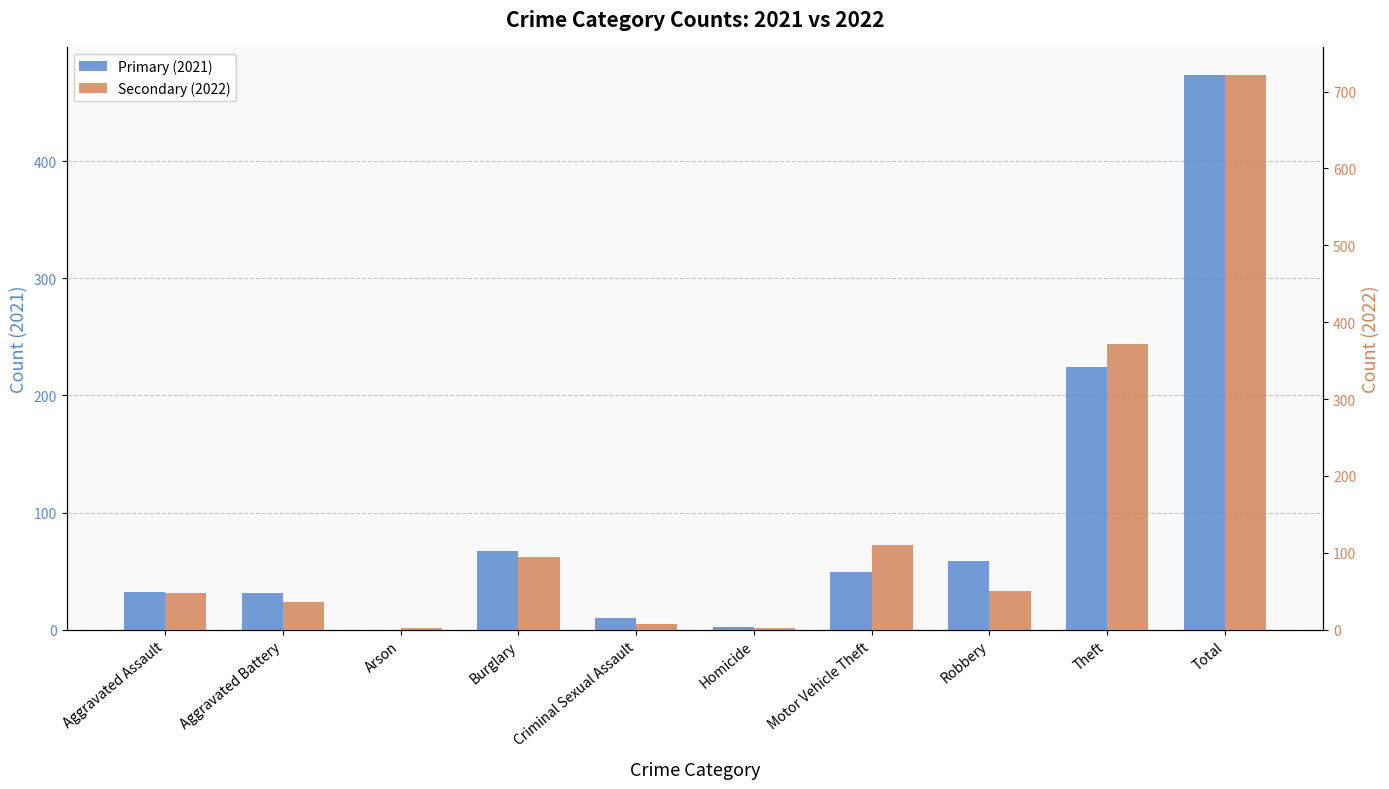

What is the sum of all Primary (2021) values?

948